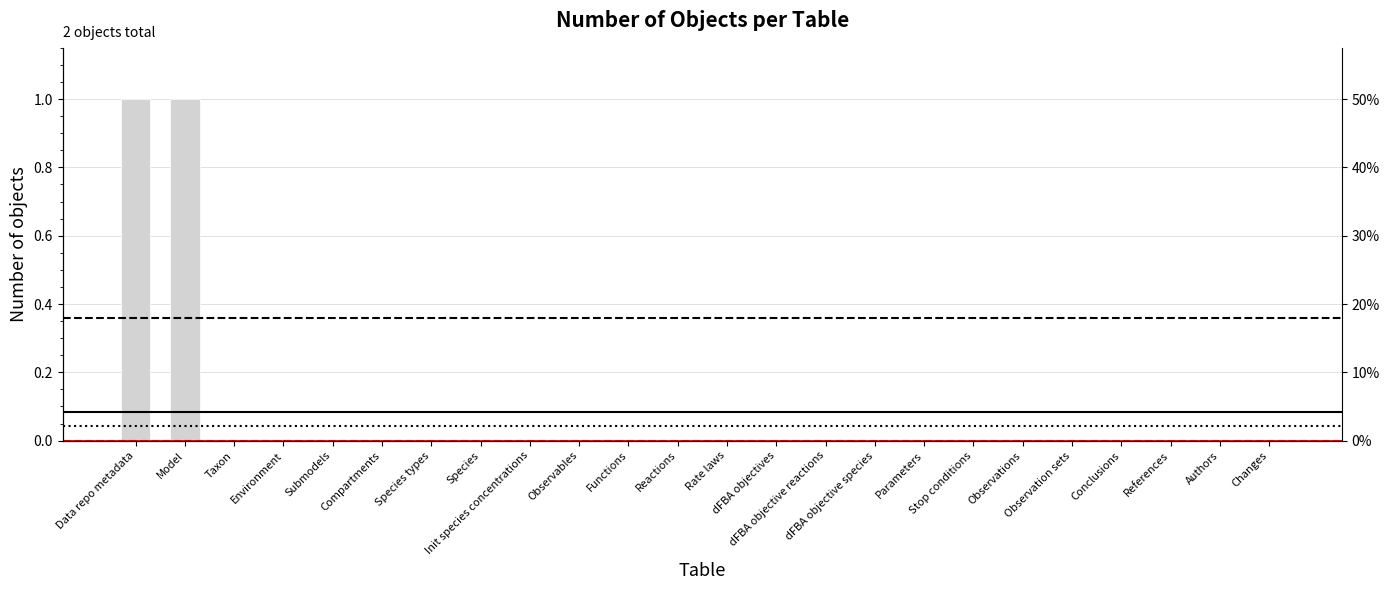

Which label corresponds to the smallest value in the chart?

Taxon